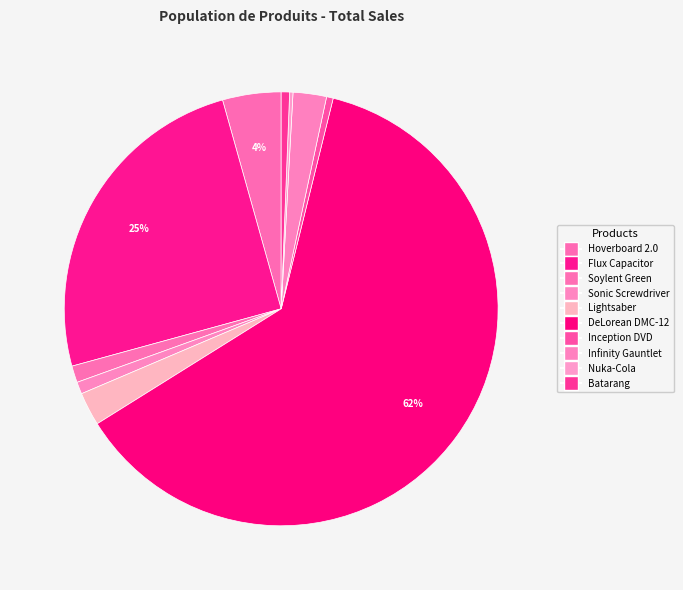

What is the change in value from Soylent Green to Batarang?

-250